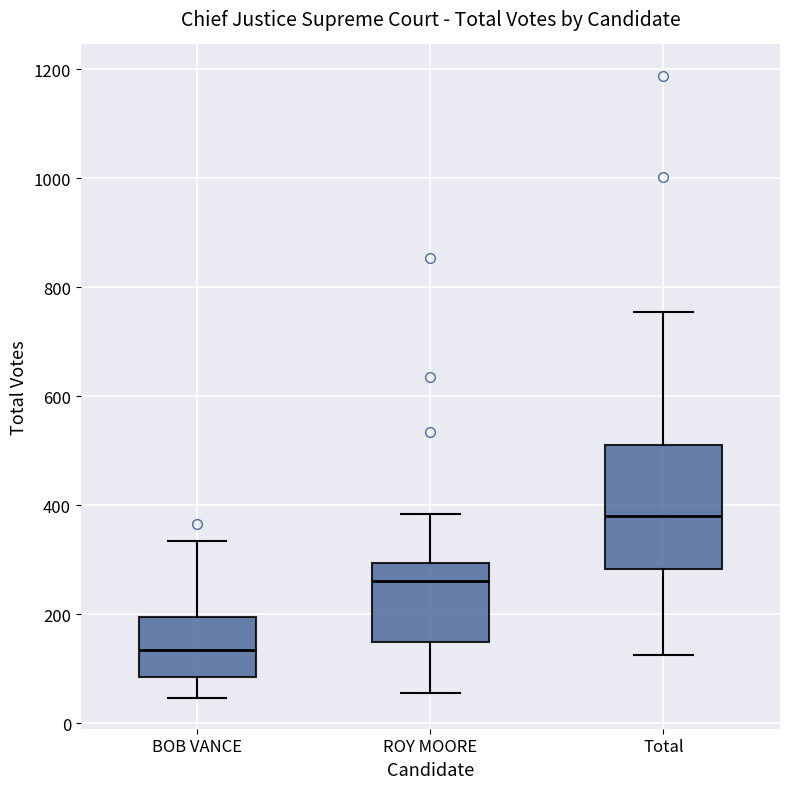

Which box is the tallest, from its lower edge to its upper edge?

Total